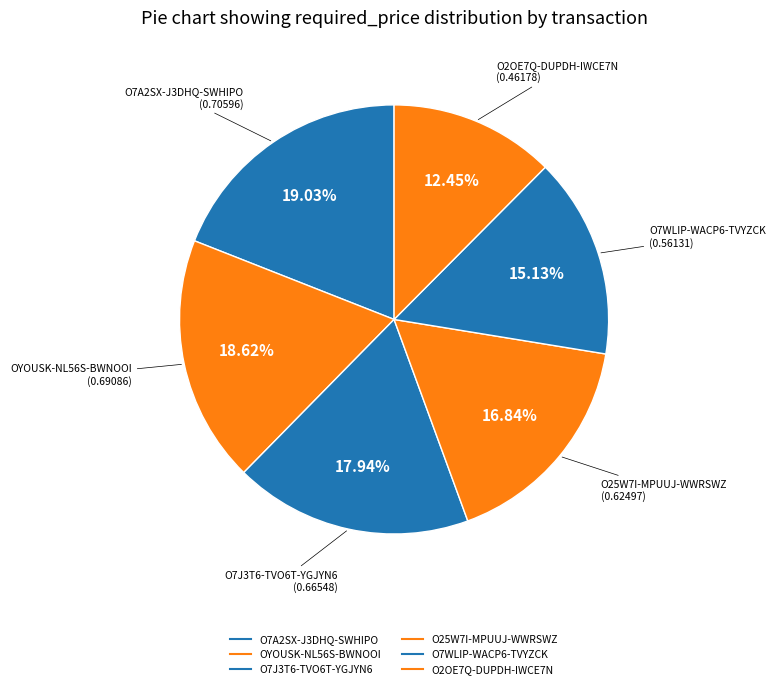

What percentage is NOT represented by O25W7I-MPUUJ-WWRSWZ?

83.2%